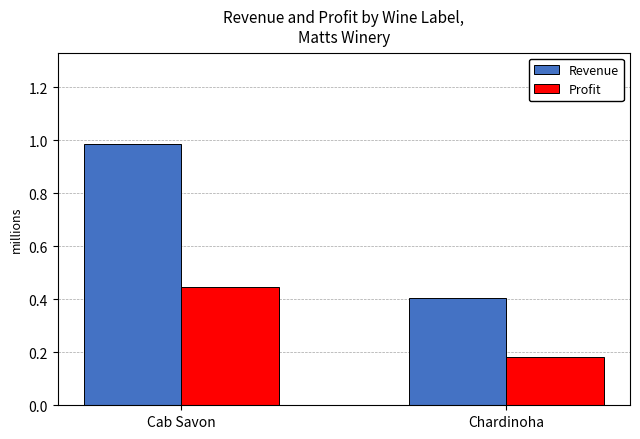

What are all the series names shown in the legend?

Revenue, Profit